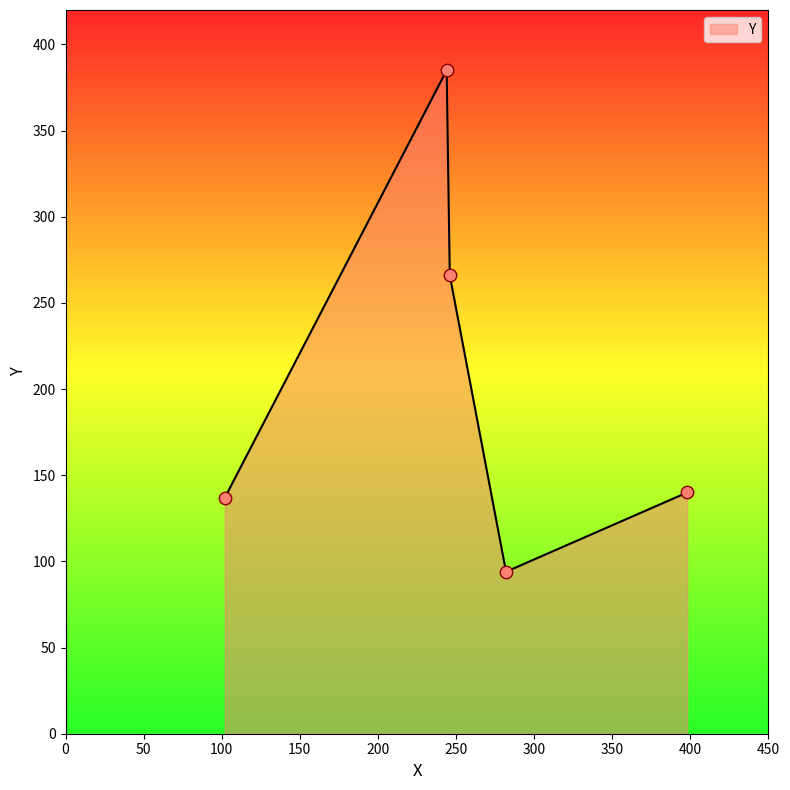

What is the minimum value shown in the chart?

94